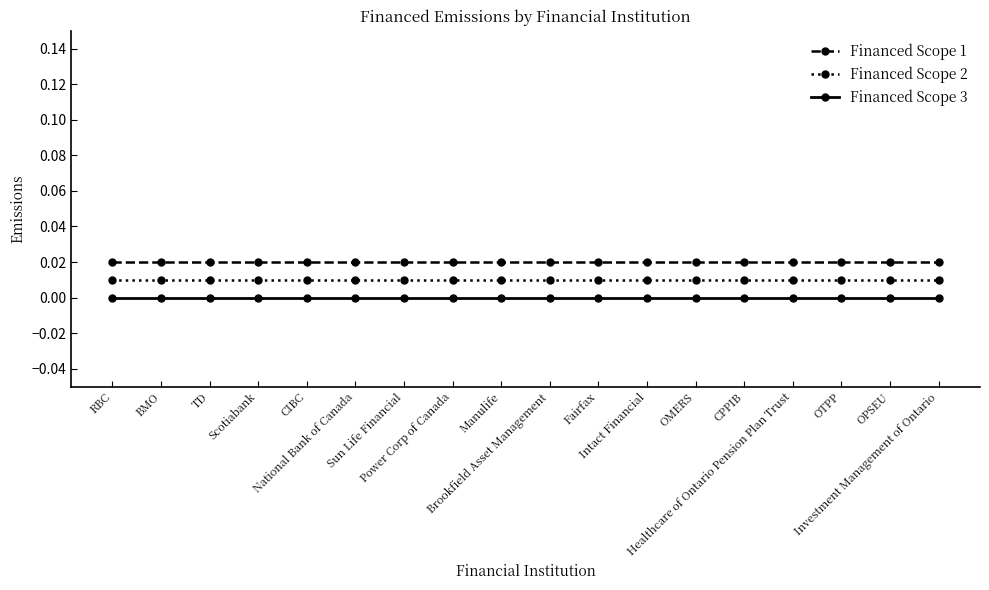

What are all the series names shown in the legend?

Financed Scope 1, Financed Scope 2, Financed Scope 3